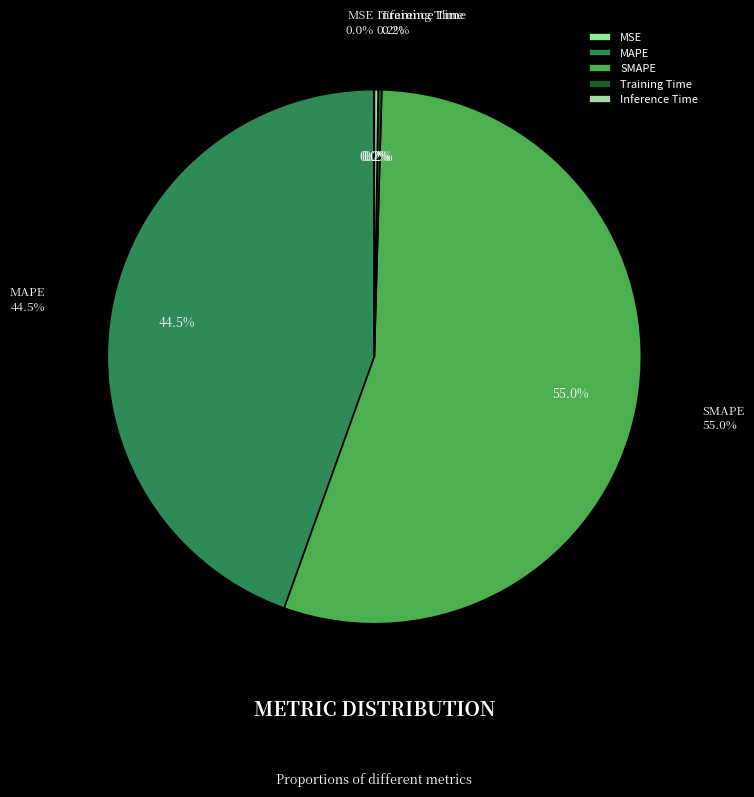

What is the change in value from MSE to Training Time?

+0.2